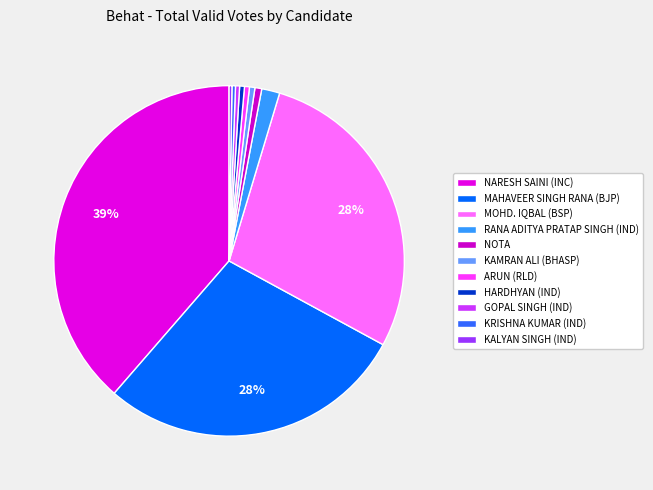

Between KAMRAN ALI (BHASP) and HARDHYAN (IND), which is larger?

KAMRAN ALI (BHASP)